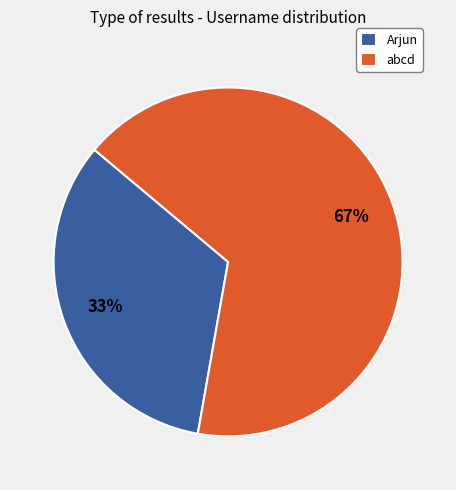

Combined, do abcd and Arjun account for over 50%?

Yes